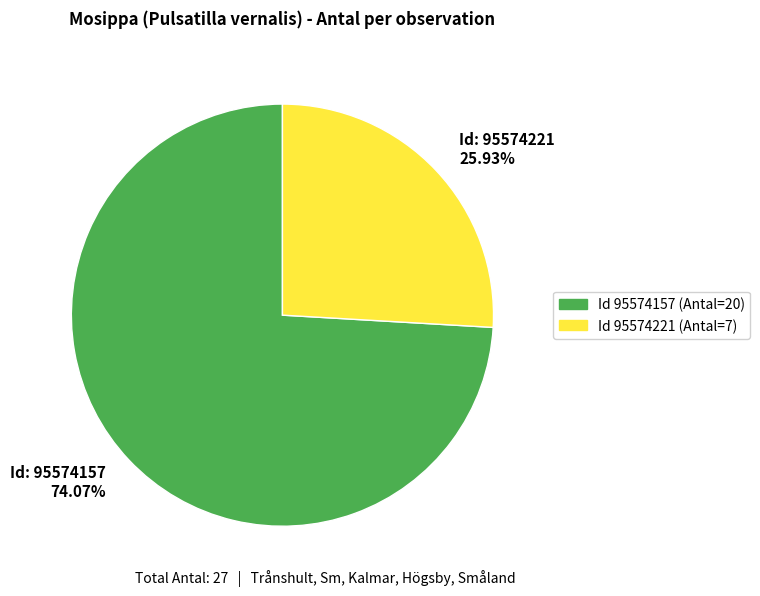

Rank the categories by value from lowest to highest.

Id: 95574221 25.93%, Id: 95574157 74.07%